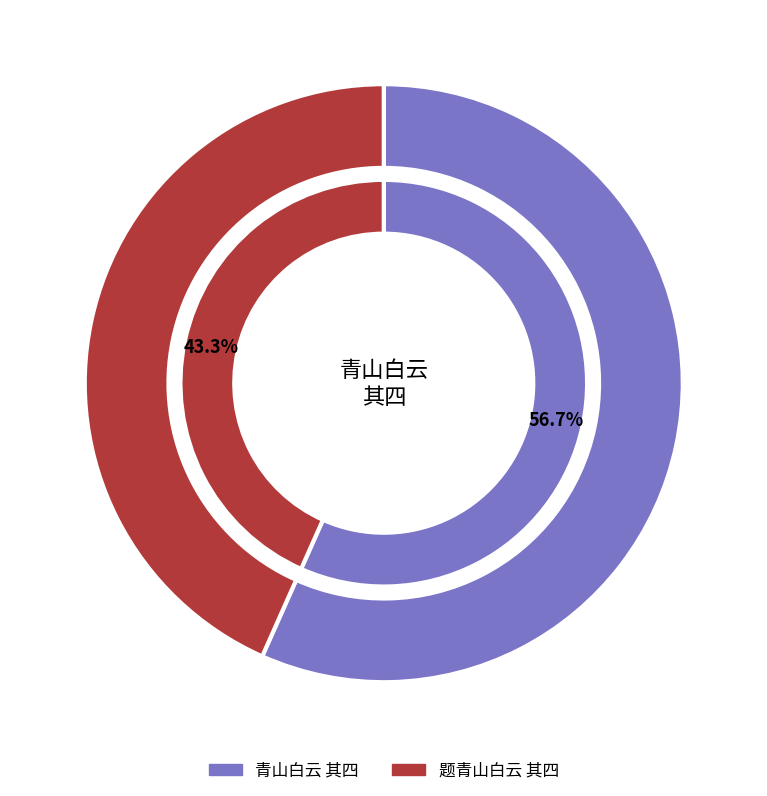

What is the majority slice?

青山白云 其四